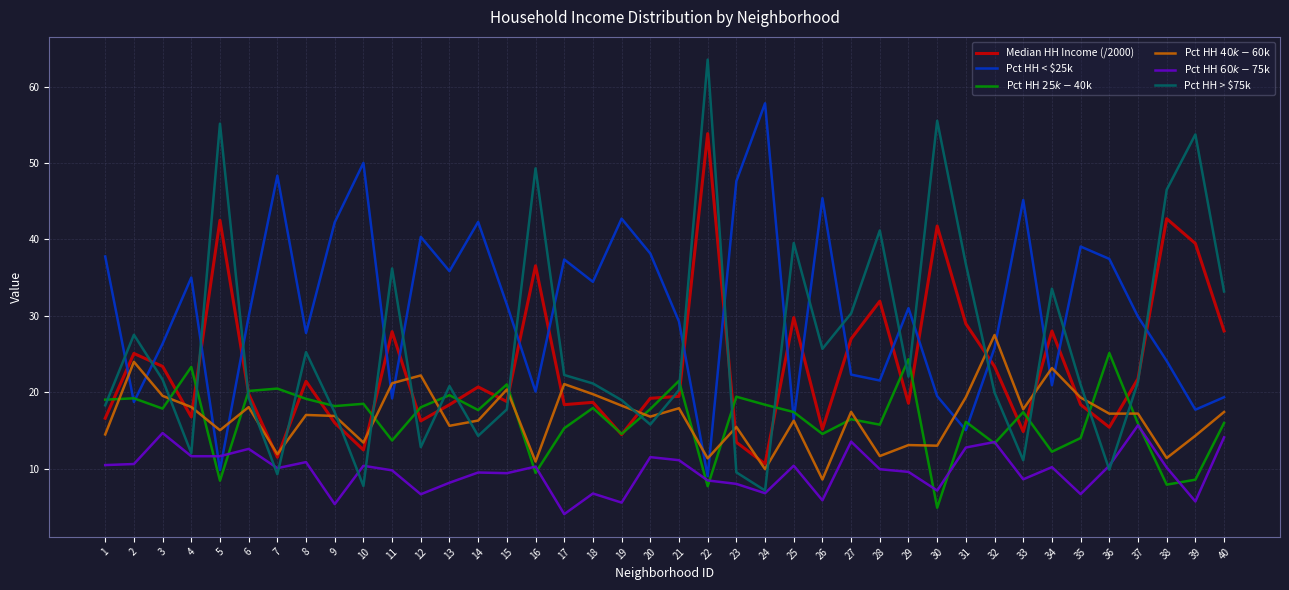

Which series has the largest total across all categories?

Pct HH < $25k